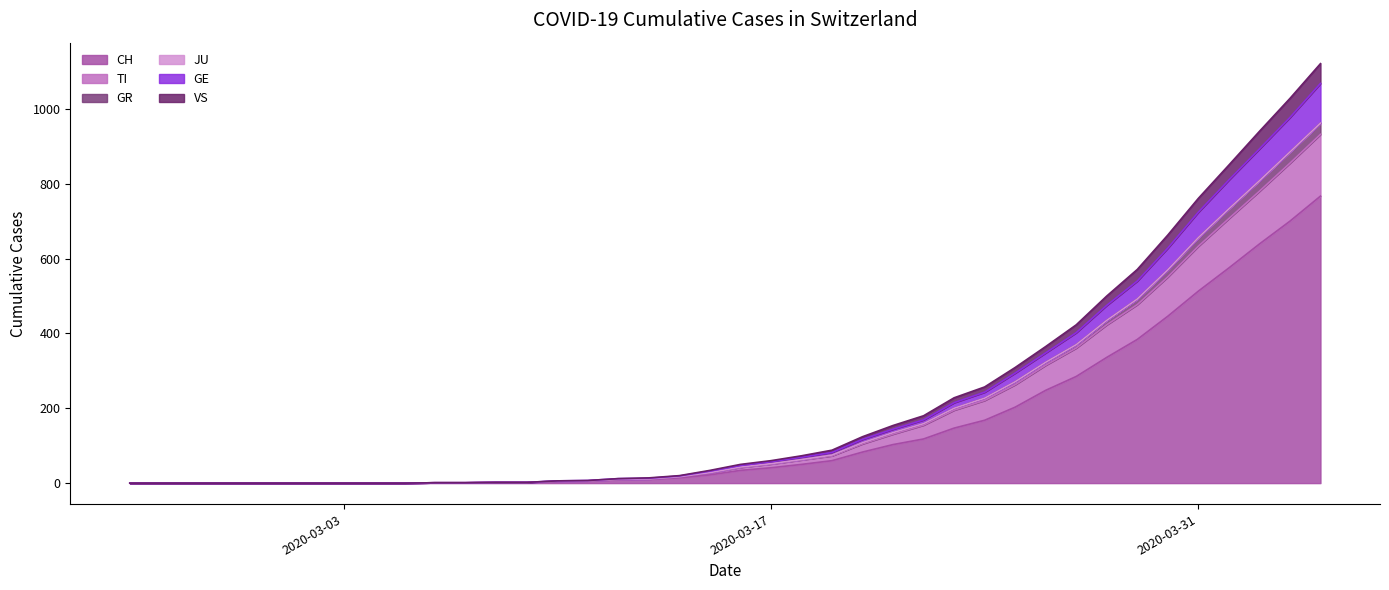

What is the highest value of the CH series?

767